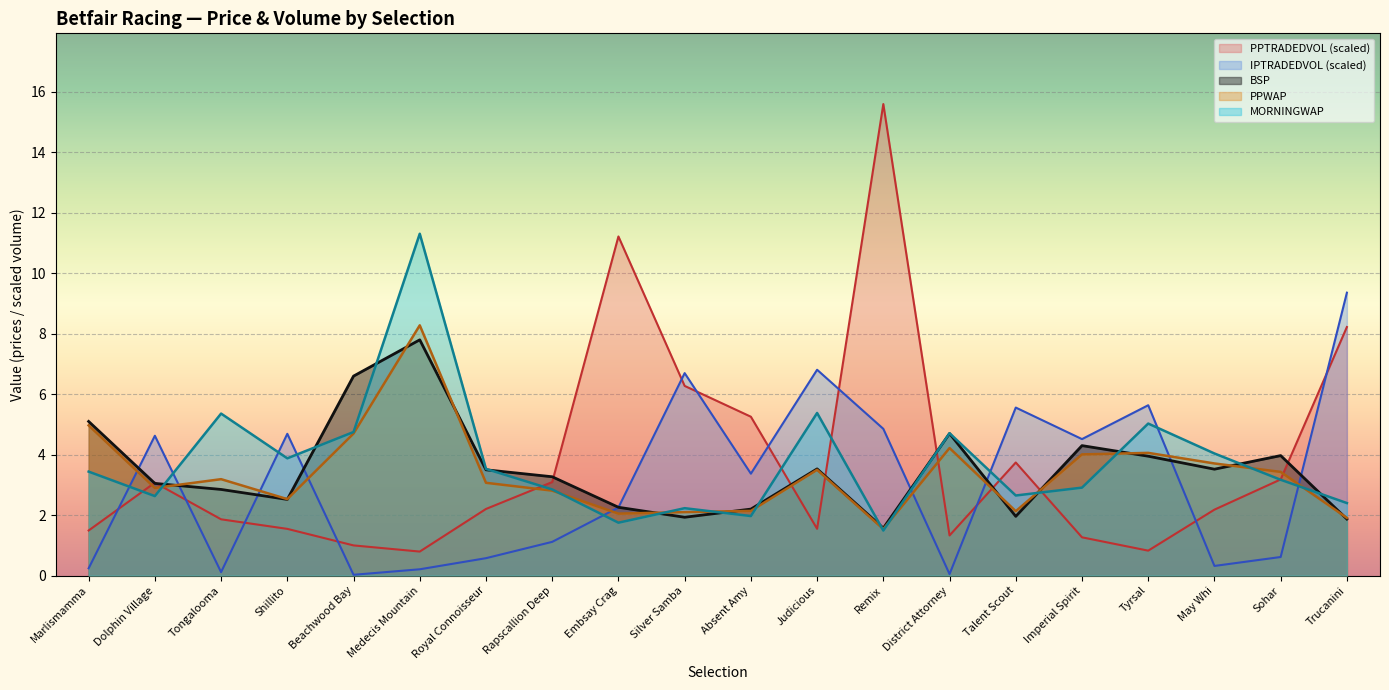

Reading right to left, what are all the values shown in this chart?

PPWAP: 1.9	3.4	3.7	4.1	4.0	2.1	4.2	1.5	3.5	2.1	2.1	2.0	2.8	3.1	8.3	4.7	2.5	3.2	2.9	5.0
MORNINGWAP: 2.4	3.2	4.0	5.0	2.9	2.6	4.7	1.5	5.4	2.0	2.2	1.8	2.9	3.5	11.3	4.8	3.9	5.4	2.6	3.4
BSP: 1.9	4.0	3.5	4.0	4.3	2.0	4.7	1.6	3.5	2.2	1.9	2.3	3.3	3.5	7.8	6.6	2.5	2.9	3.0	5.1
PPTRADEDVOL: 8.2	3.2	2.2	0.8	1.3	3.7	1.3	15.6	1.5	5.3	6.3	11.2	3.1	2.2	0.8	1.0	1.5	1.9	3.1	1.5
IPTRADEDVOL: 9.4	0.6	0.3	5.6	4.5	5.6	0.0	4.9	6.8	3.4	6.7	2.3	1.1	0.6	0.2	0.0	4.7	0.1	4.6	0.2